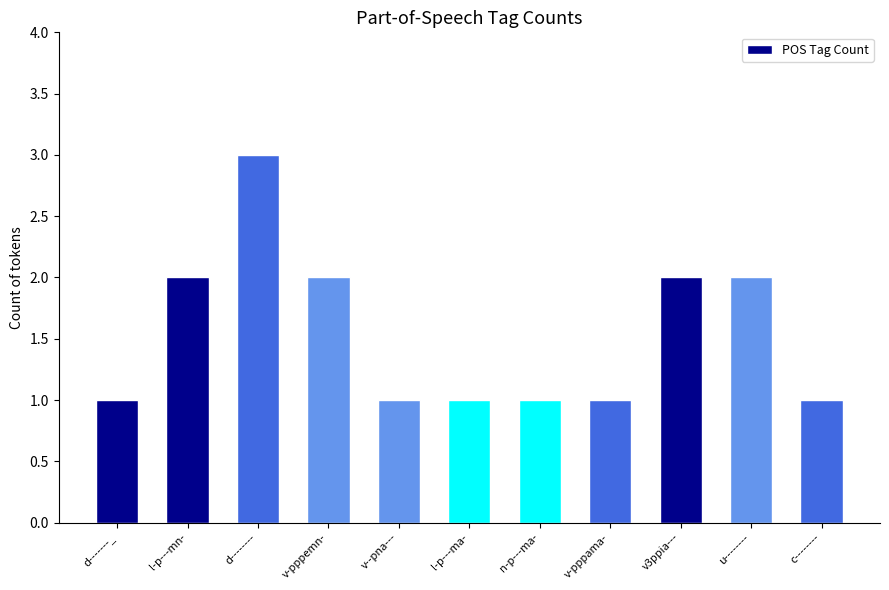

What is the label of the 4th bar from the right?

v-pppama-